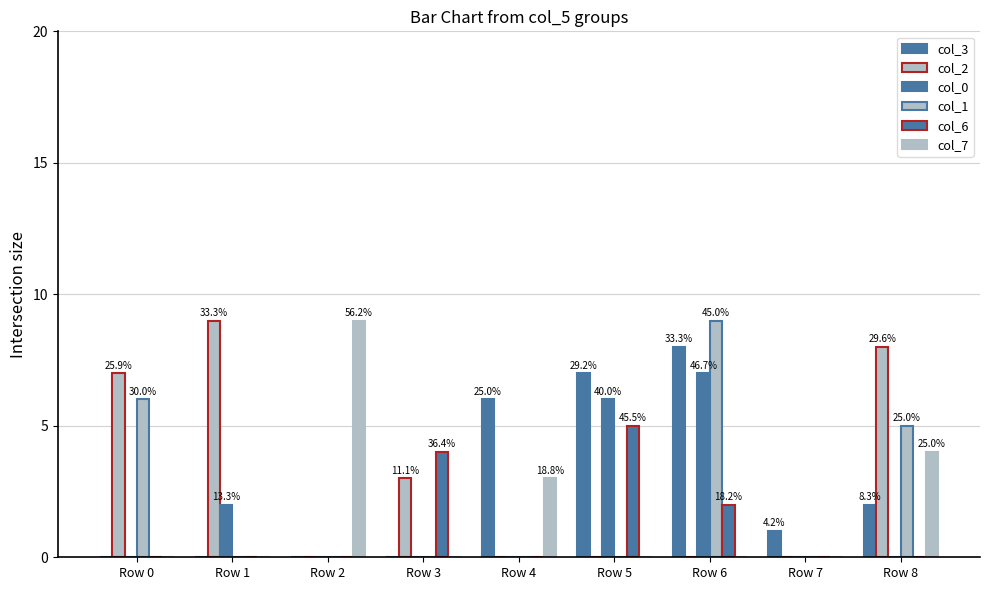

How many data points does each series have?

9